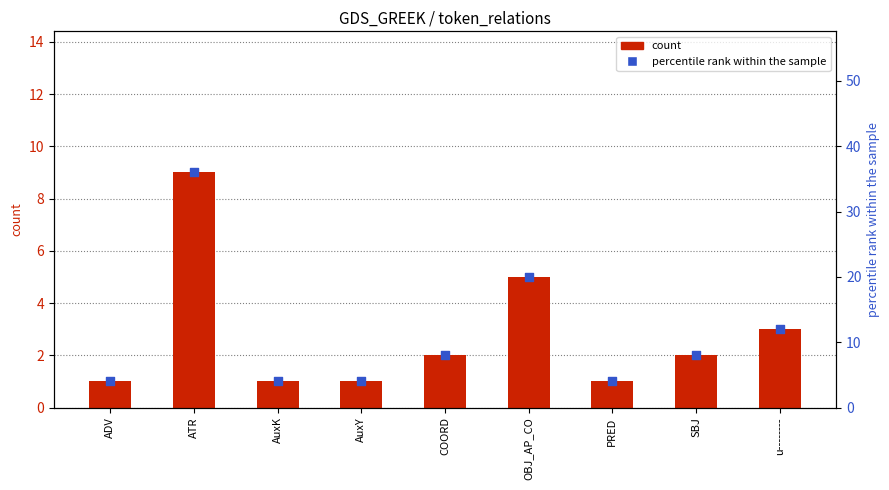

Which series has the largest total across all categories?

percentile rank within the sample